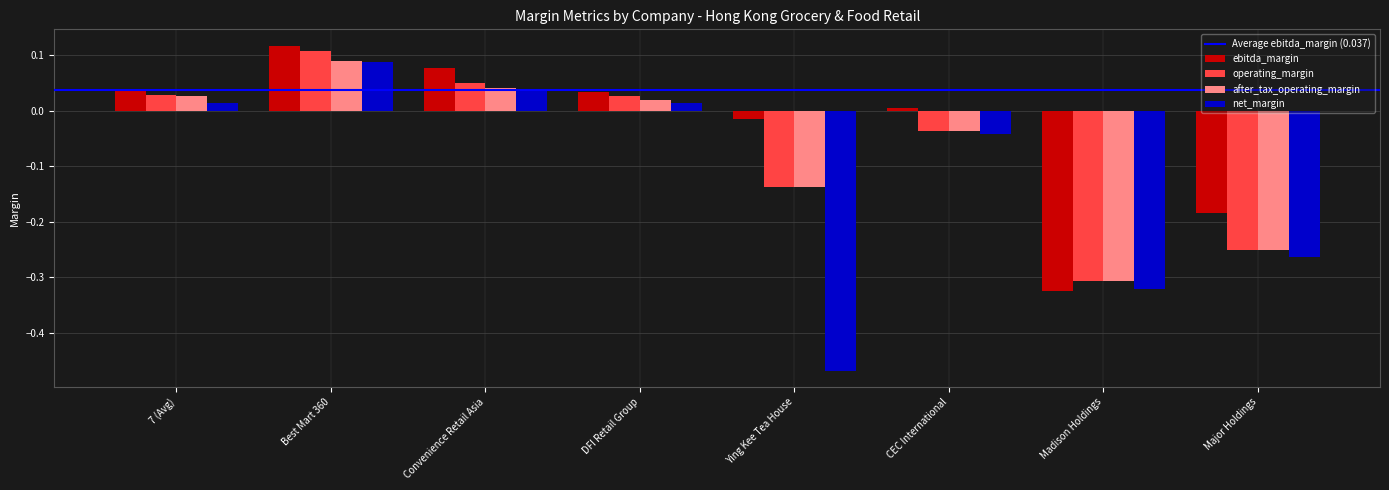

How many groups of bars are there?

8